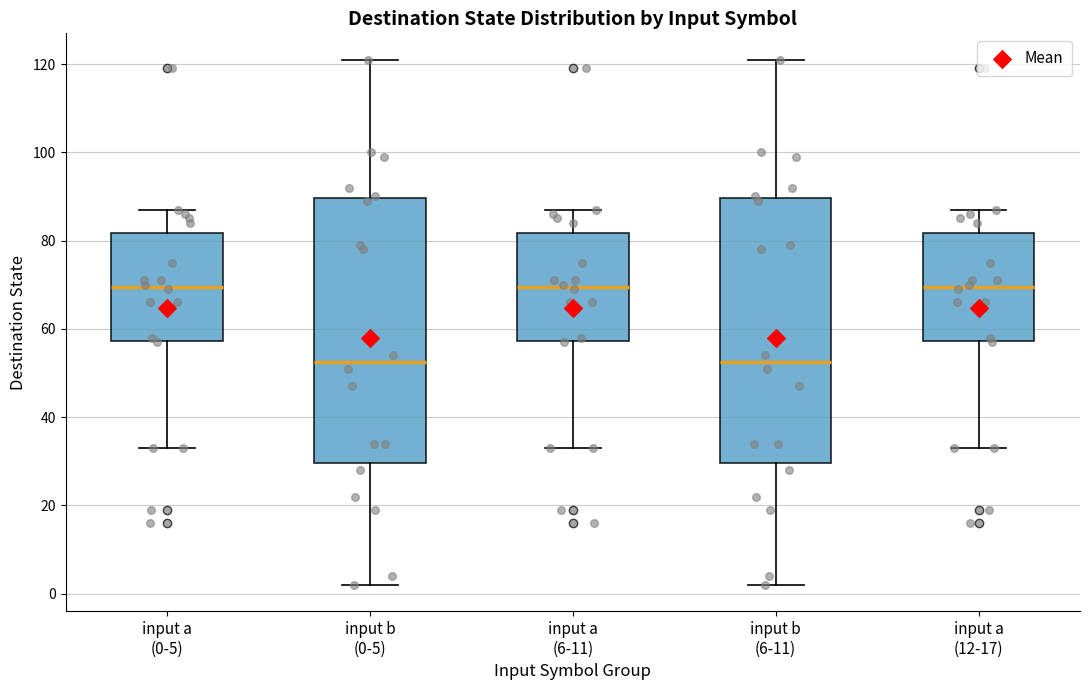

Reading left to right, read every box against the y-axis: the position of its median line, the range the box covers, and the ends of its whiskers. The values are not printed on the chart, so give them approximately, as read against the axis.

input a (0-5): median 70, box 58 to 82, whiskers 34 to 88
input b (0-5): median 52, box 30 to 90, whiskers 2 to 122
input a (6-11): median 70, box 58 to 82, whiskers 34 to 88
input b (6-11): median 52, box 30 to 90, whiskers 2 to 122
input a (12-17): median 70, box 58 to 82, whiskers 34 to 88